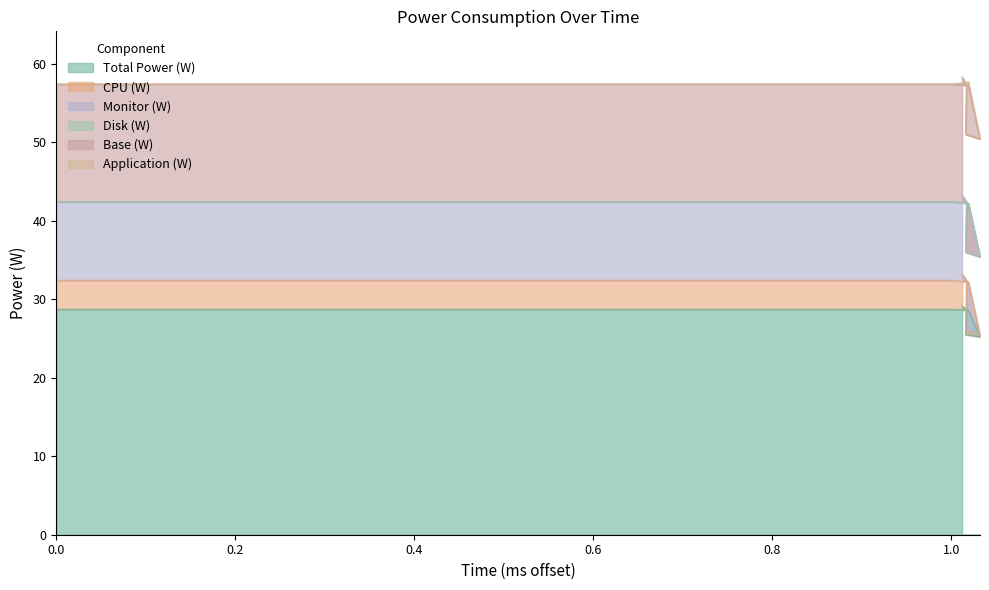

Reading left to right, list all the values displayed in this chart.

Total Power (W): 28.7	28.7	28.6	25.2	25.5	28.7	29.1
CPU (W): 3.7	3.7	3.6	0.2	0.5	3.7	4.1
Monitor (W): 10.0	10.0	10.0	10.0	10.0	10.0	10.0
Disk (W): 0.0	0.0	0.0	0.0	0.0	0.0	0.0
Base (W): 15.0	15.0	15.0	15.0	15.0	15.0	15.0
Application (W): 0.0	0.0	0.5	0.1	0.1	0.0	0.1